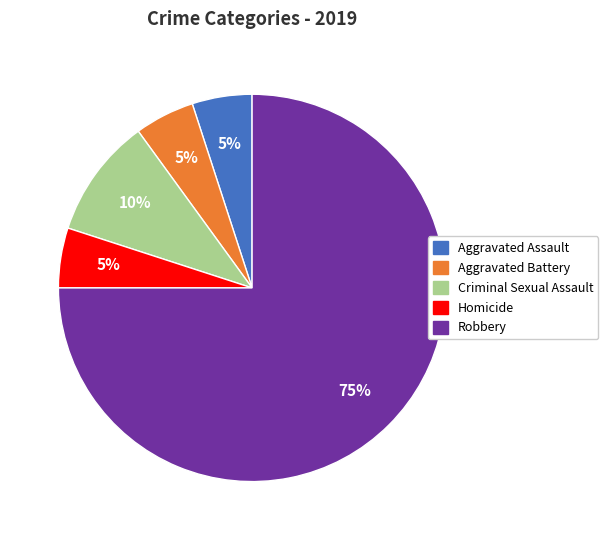

Count the number of slices in the pie.

5